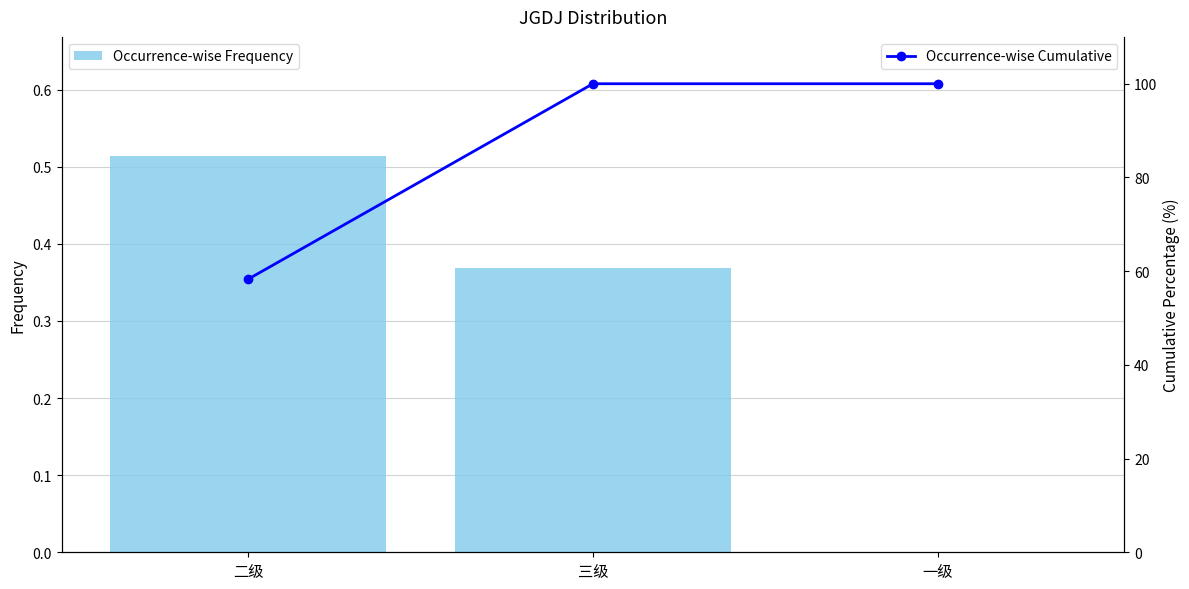

What is the sum of the Occurrence-wise Cumulative values at 二级 and 一级?

158.3